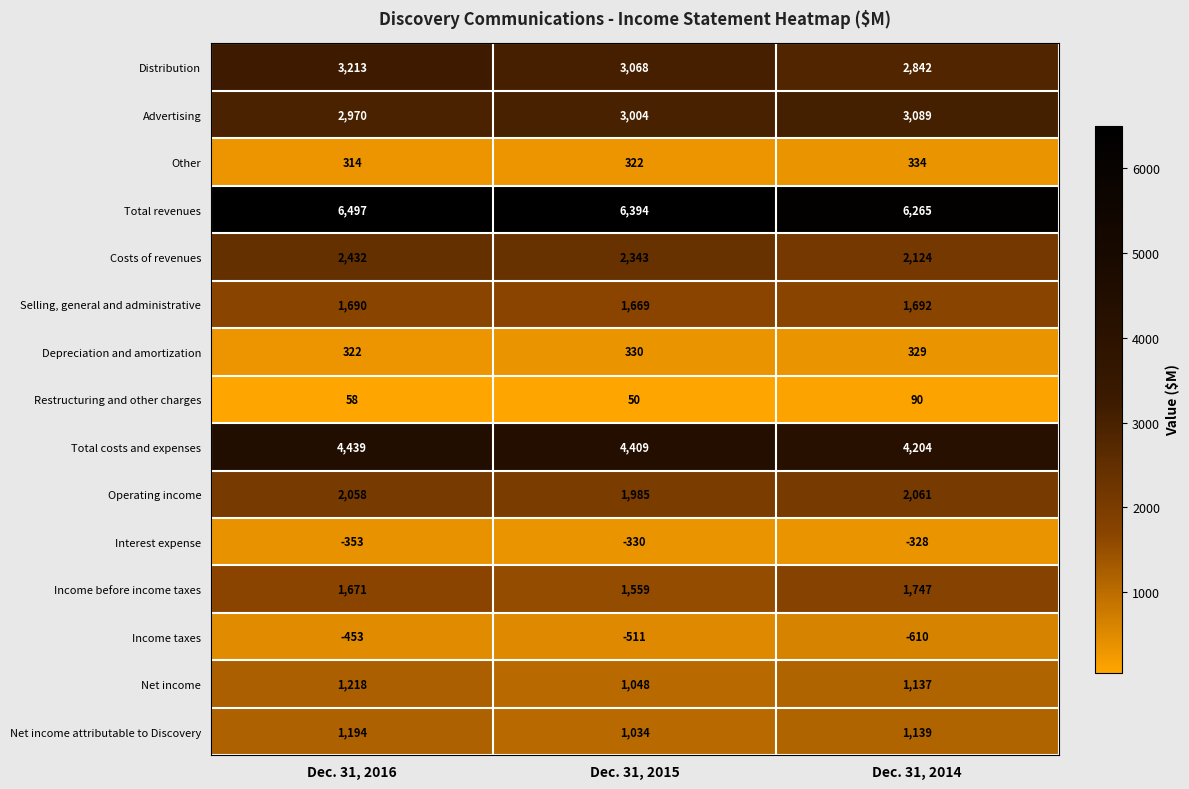

The Total revenues series shows 11481 at Dec. 31, 2016. True or false?

False